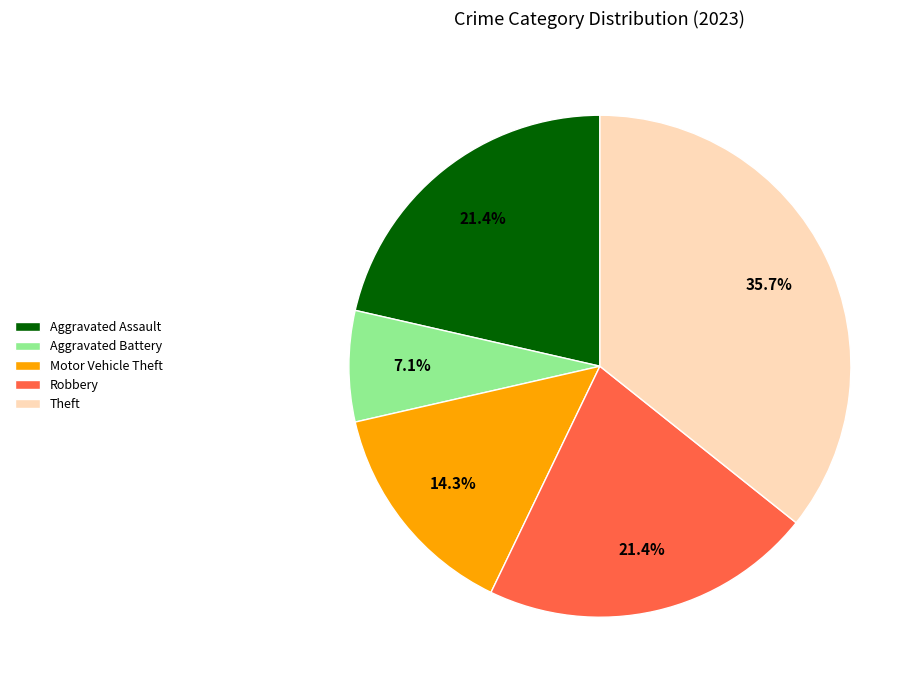

Which category has the biggest portion of the pie?

Theft